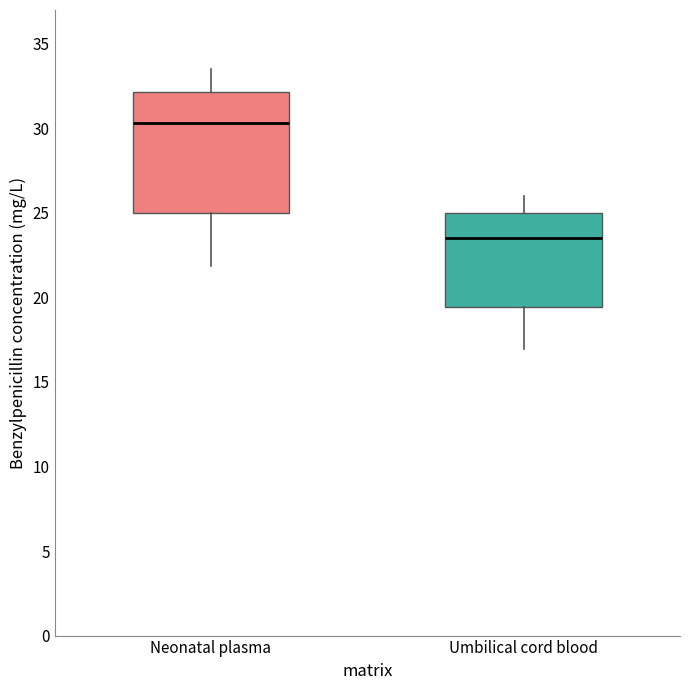

Reading left to right, transcribe this box plot: for each box, give where its median line is, the range the box spans, and where its two whiskers end, as read against the y-axis. The values are not printed on the chart, so give them approximately, as read against the axis.

Neonatal plasma: median 30.5, box 25.0 to 32.0, whiskers 22.0 to 33.5
Umbilical cord blood: median 23.5, box 19.5 to 25.0, whiskers 17.0 to 26.0